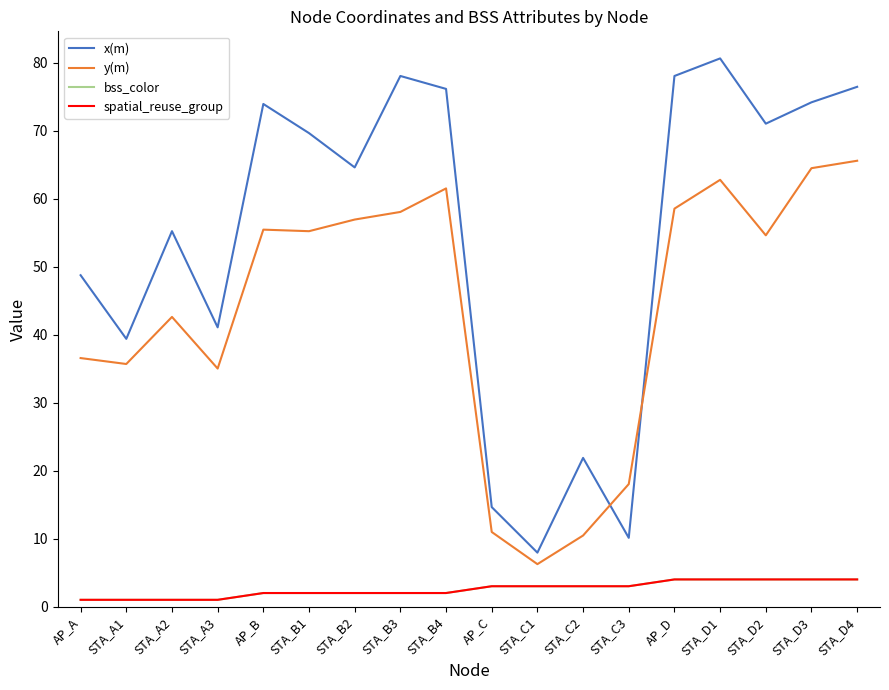

Does the chart display data point markers on the line(s)?

No